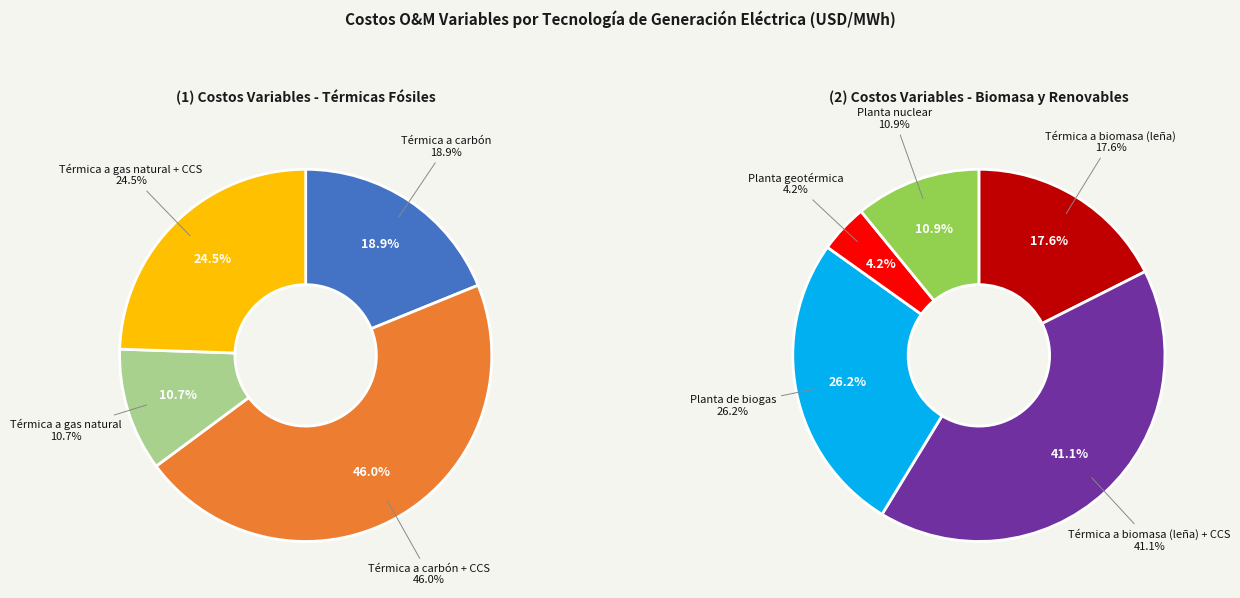

Count the number of slices in the pie.

9